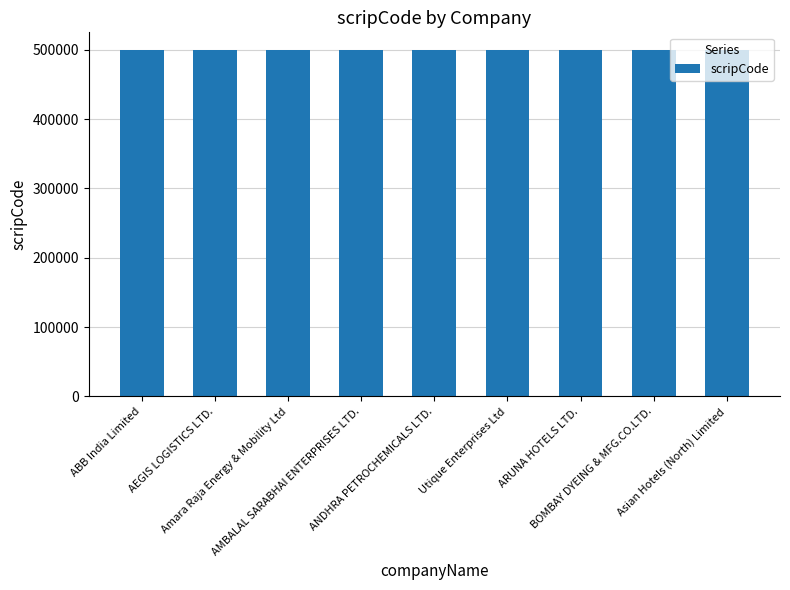

What is the difference between the maximum and minimum values?

21